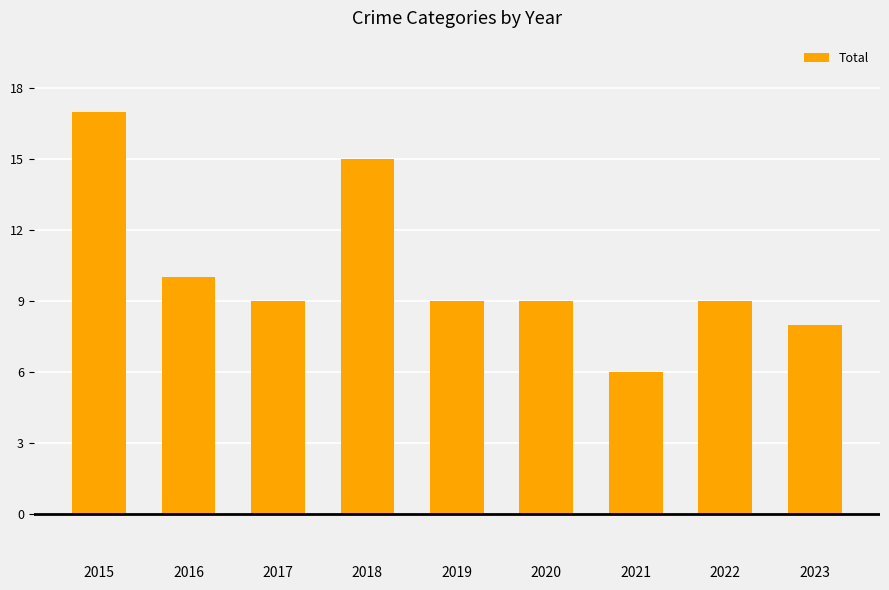

How many distinct data groups are displayed?

1